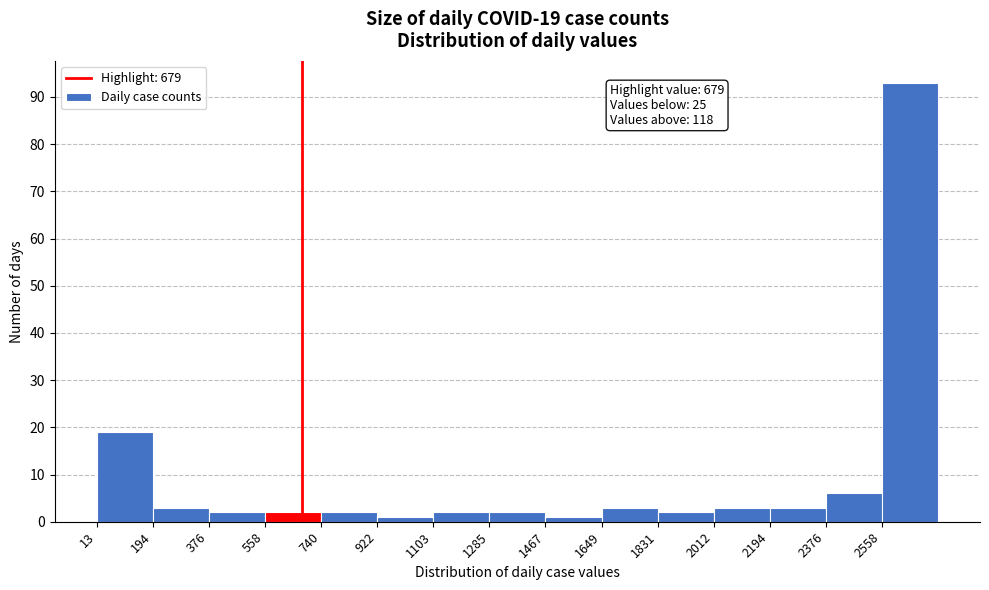

Which range on the x-axis has the tallest bar?

2560 to 2740